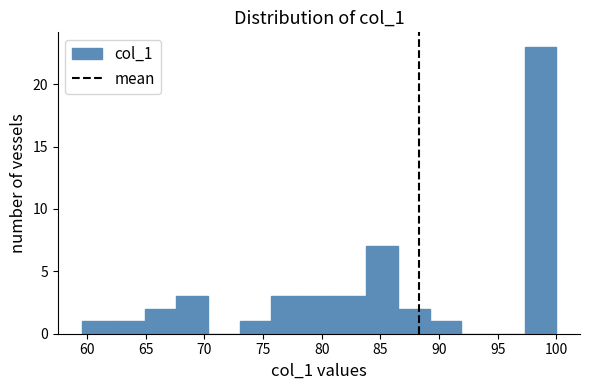

Reading left to right, list every bar in this chart as the range it spans on the x-axis followed by its height. Neither the bar edges nor the heights are printed on the chart, so give them approximately, as read against the axes.

59.5 to 62.0: 1
62.0 to 65.0: 1
65.0 to 67.5: 2
67.5 to 70.5: 3
70.5 to 73.0: 0
73.0 to 75.5: 1
75.5 to 78.5: 3
78.5 to 81.0: 3
81.0 to 84.0: 3
84.0 to 86.5: 7
86.5 to 89.0: 2
89.0 to 92.0: 1
92.0 to 94.5: 0
94.5 to 97.5: 0
97.5 to 100.0: 23